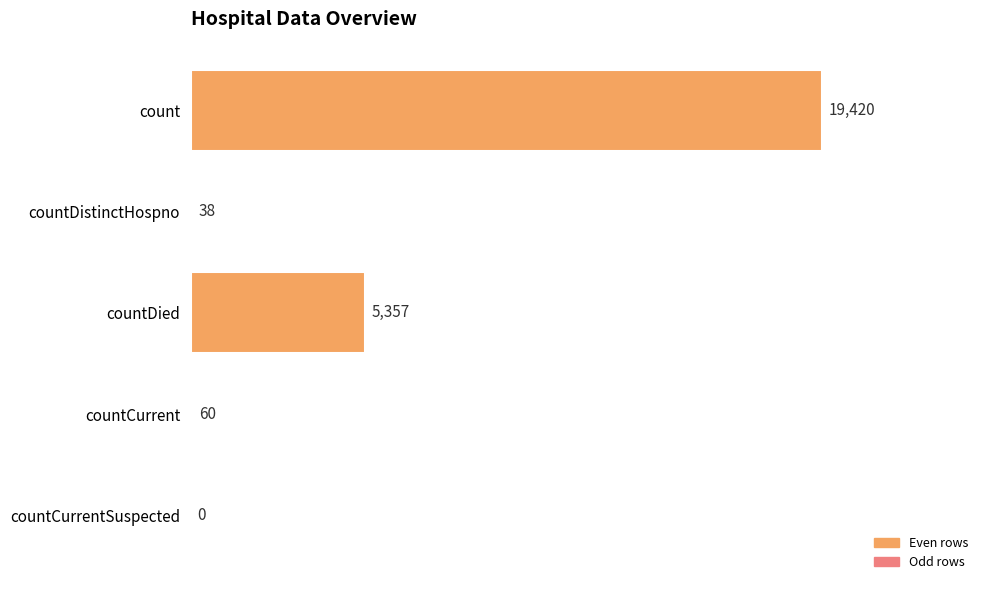

What is the sum of all values?

24875